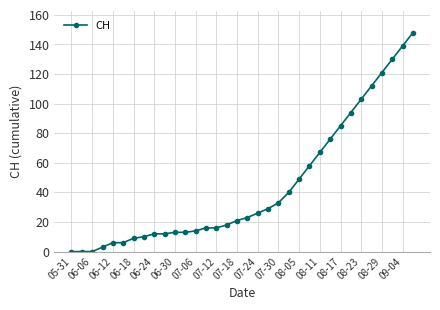

How many lines are shown in the chart?

1